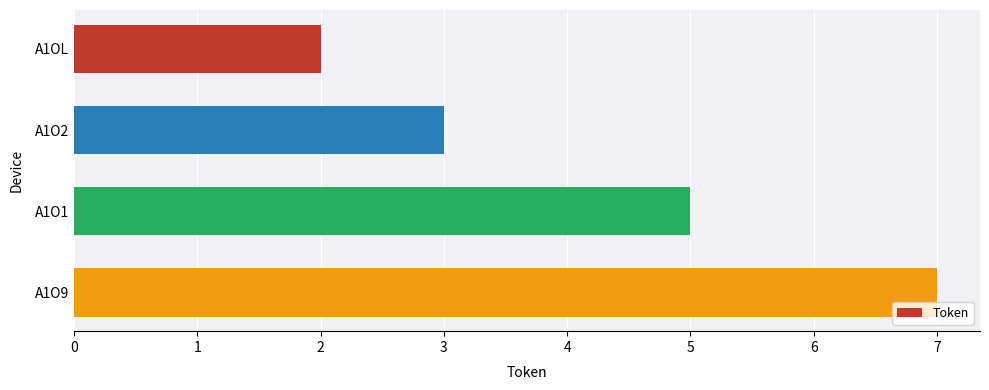

Count the values in the range 3 to 7.

3